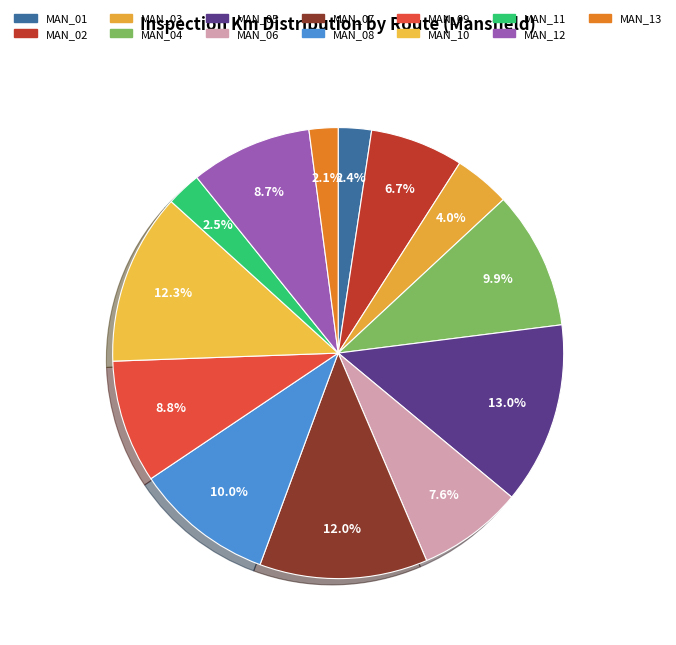

Does MAN_01 represent more than half of the total?

No